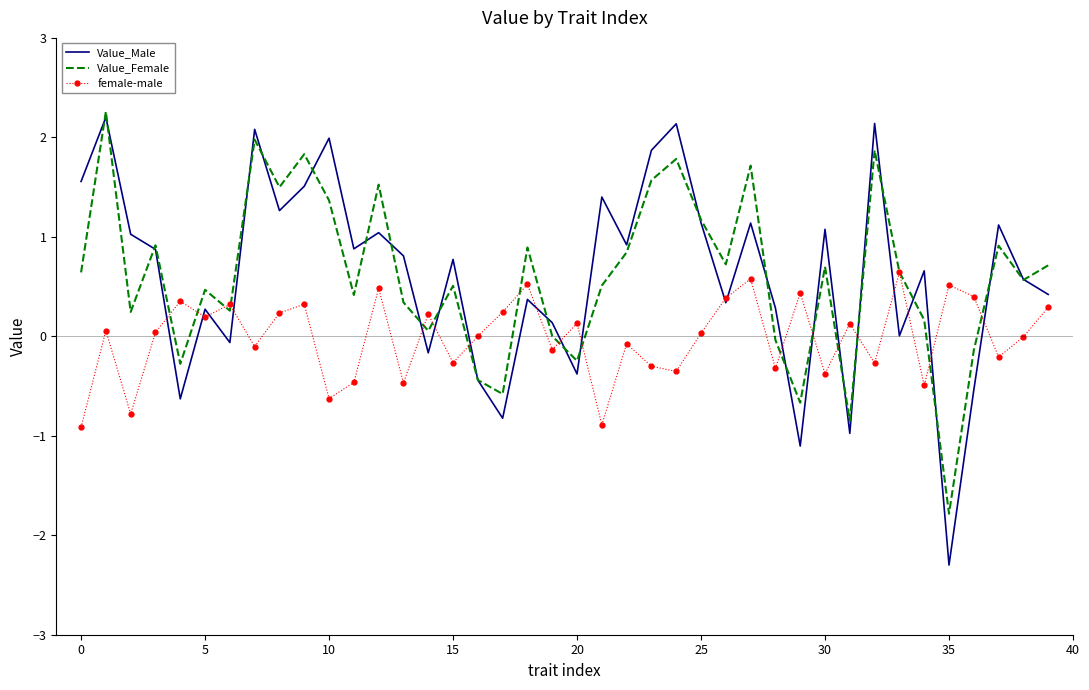

In female-male, how many points are higher than both neighbors (excluding endpoints)?

14